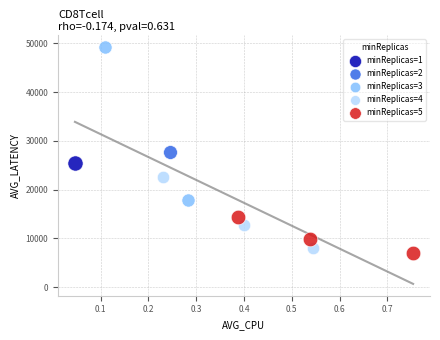

Which series contains the highest Y value?

minReplicas=3